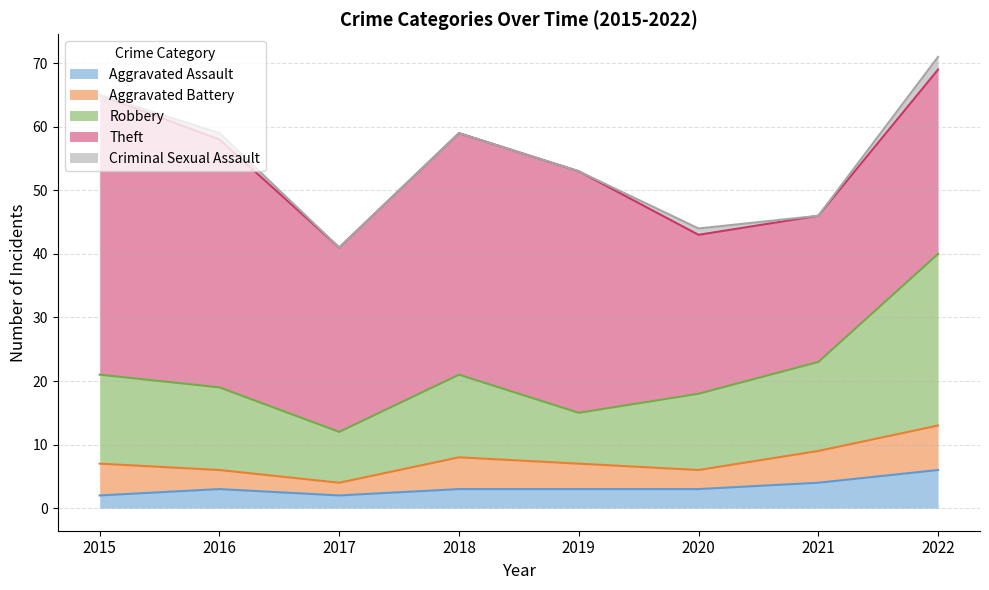

List the series in order of their peak value, lowest first.

Criminal Sexual Assault, Aggravated Assault, Aggravated Battery, Robbery, Theft